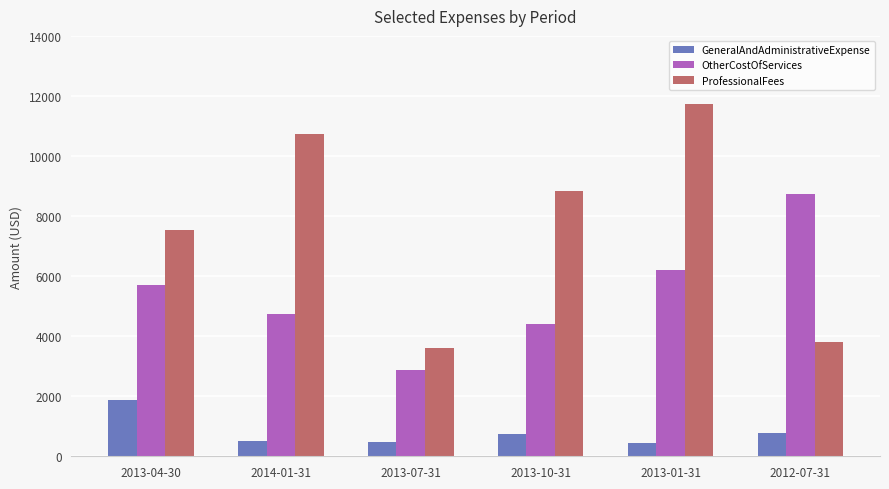

Between 2014-01-31 and 2013-01-31, which series saw the biggest shift?

OtherCostOfServices